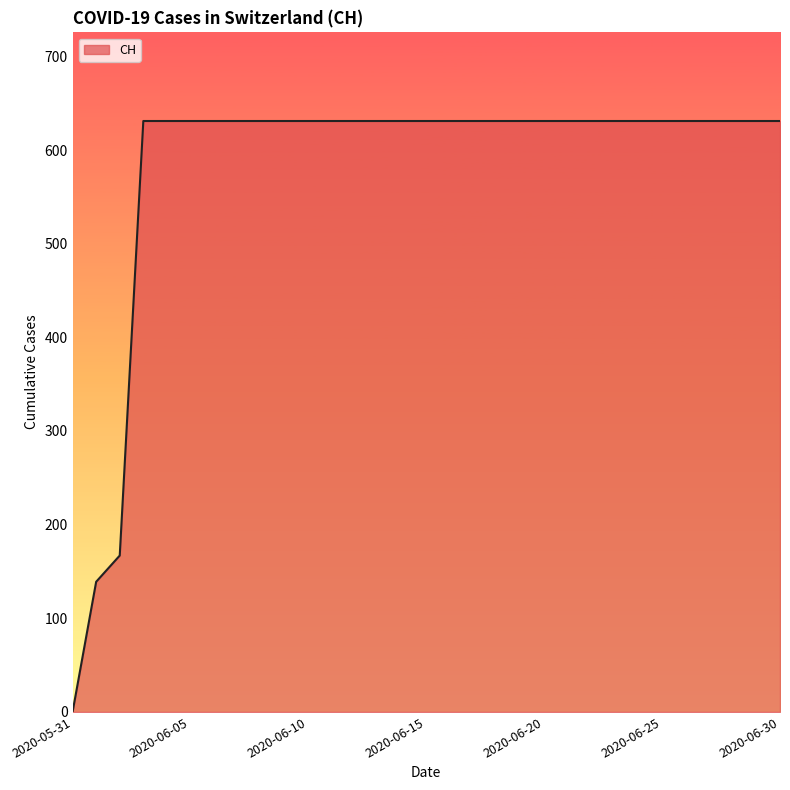

How many positive values are there?

30